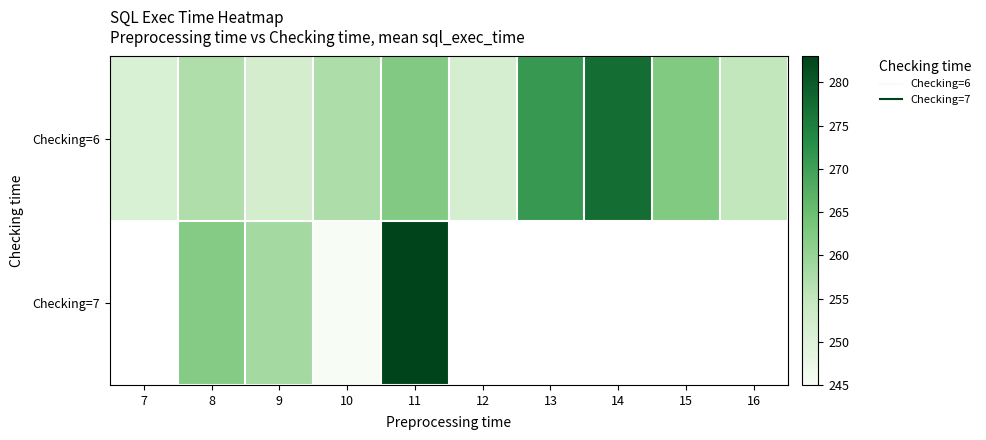

Which series has the largest total across all categories?

Checking=6